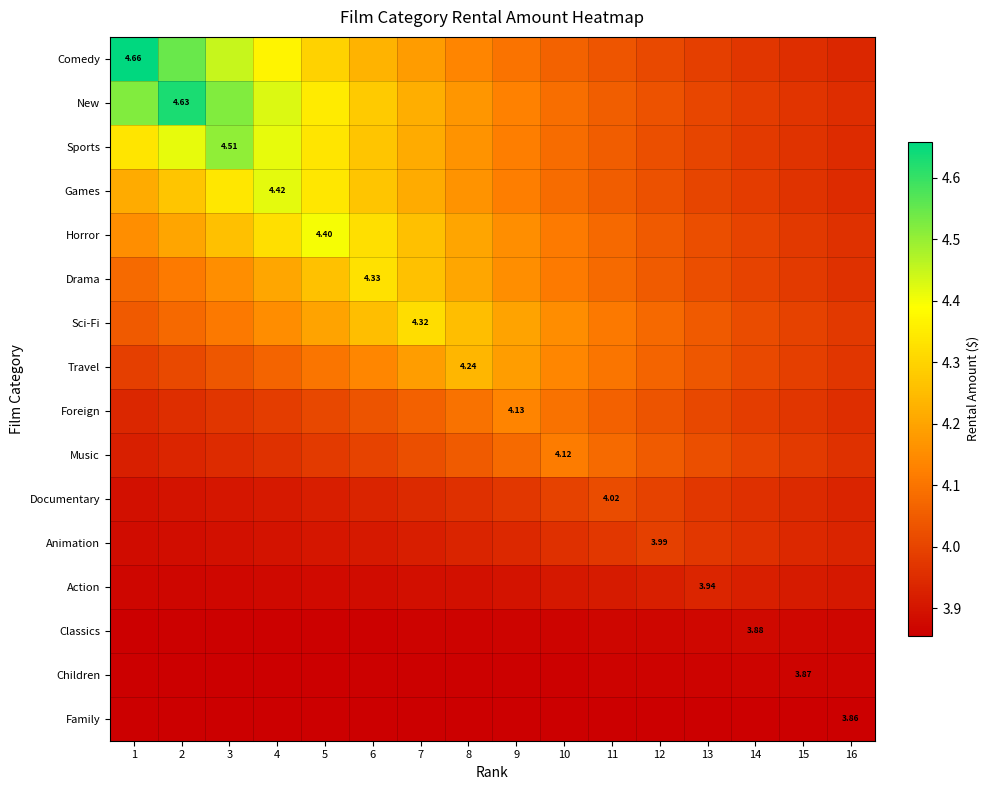

Which has a higher value, 4 or 5?

4